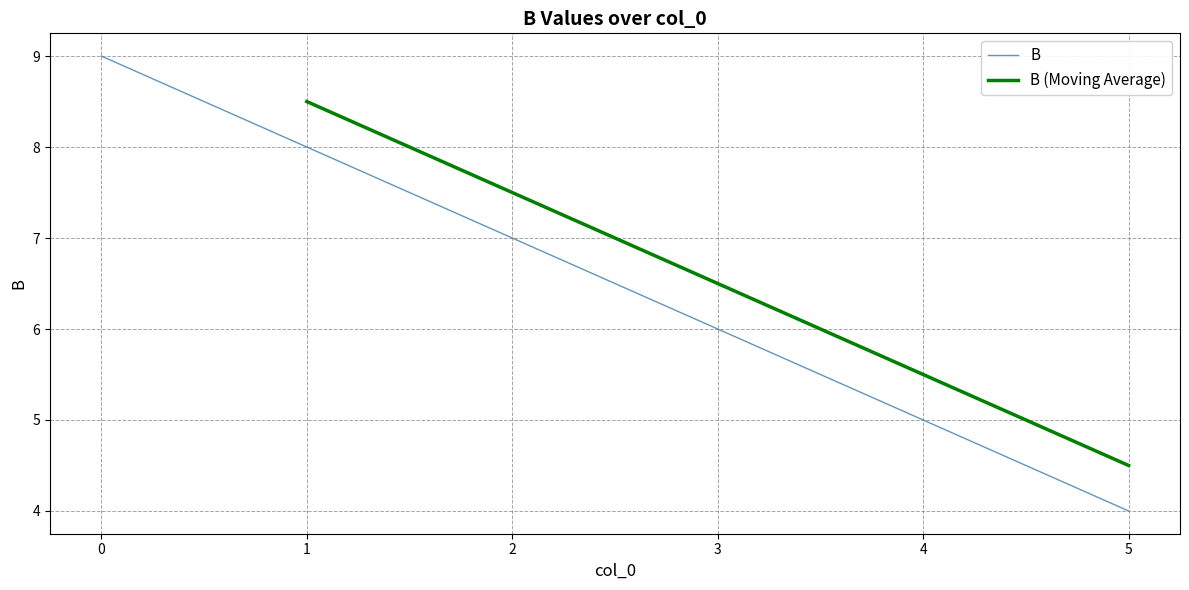

What is the difference between the values at 3 and 0?

3